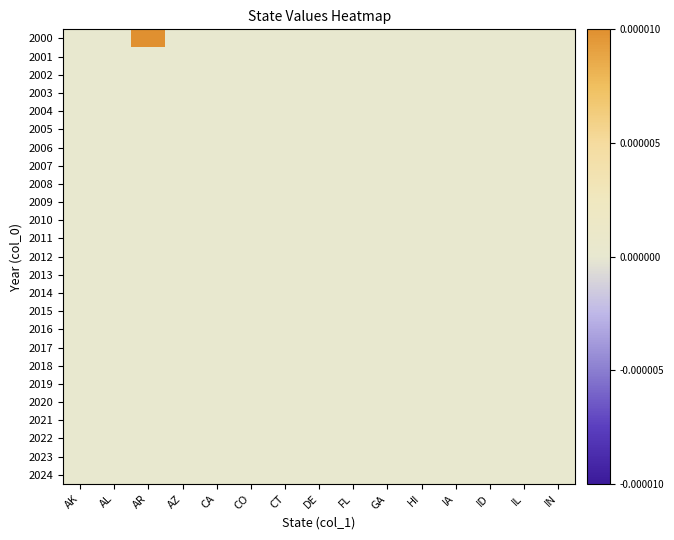

Rank the series at IL from highest to lowest value.

2000, 2001, 2002, 2003, 2004, 2005, 2006, 2007, 2008, 2009, 2010, 2011, 2012, 2013, 2014, 2015, 2016, 2017, 2018, 2019, 2020, 2021, 2022, 2023, 2024